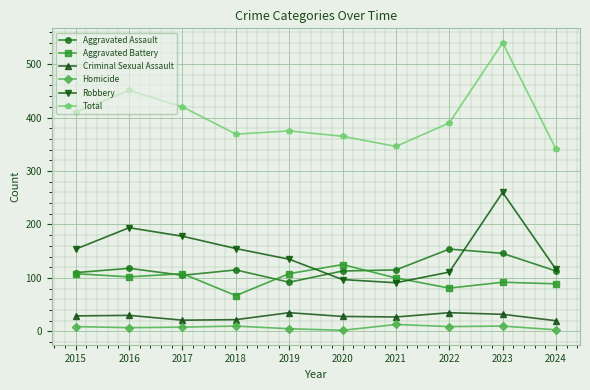

What is the difference between the Criminal Sexual Assault values at 2018 and 2024?

2